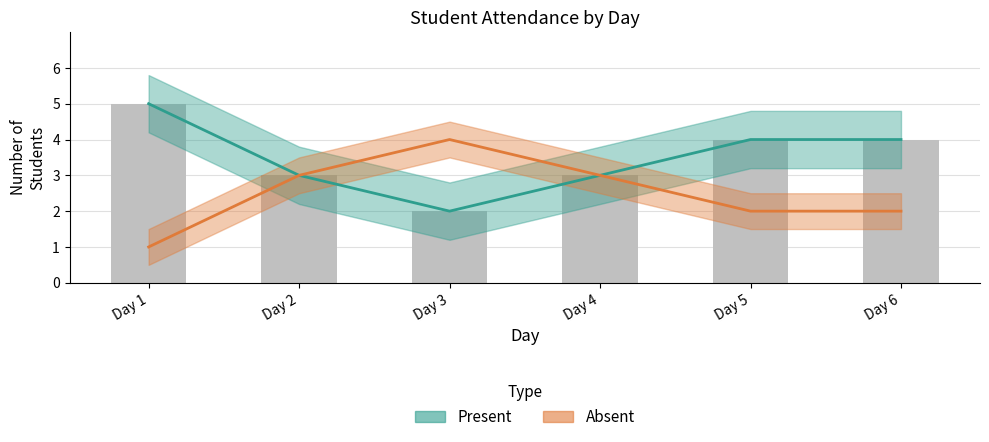

How many Absent values are between 2 and 3?

4